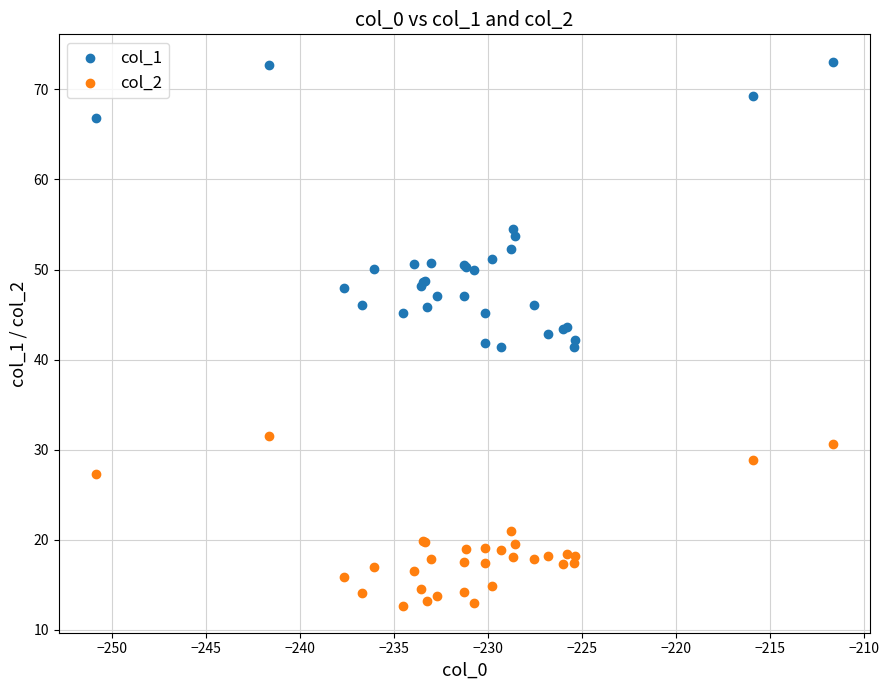

Which series has the largest Y range (max minus min)?

col_1